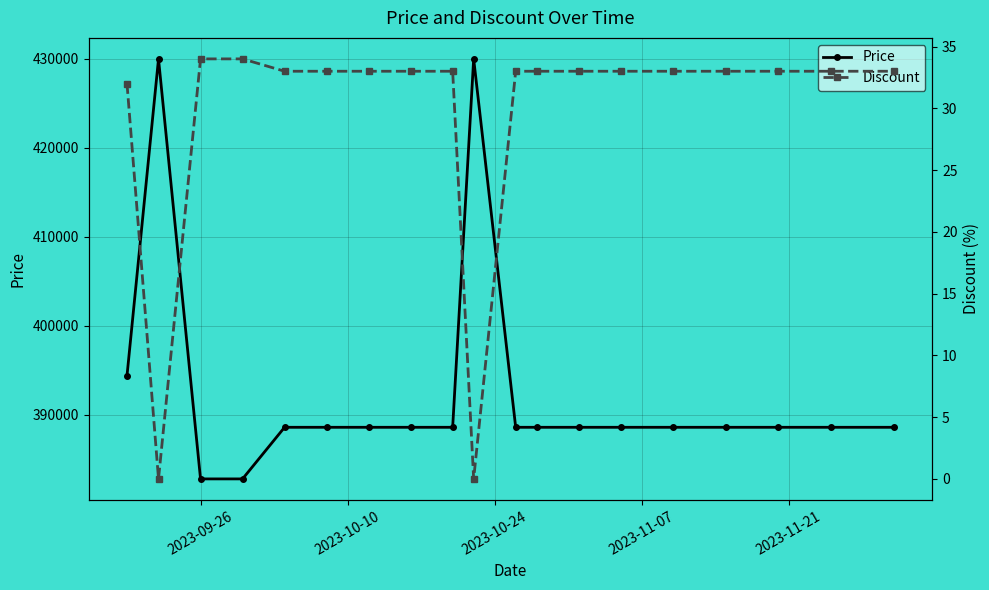

Does the chart have visible grid lines?

Yes